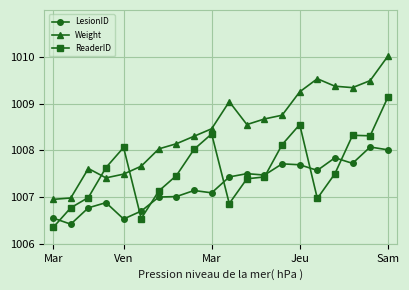

List the series in order of their overall mean, highest first.

Weight, ReaderID, LesionID